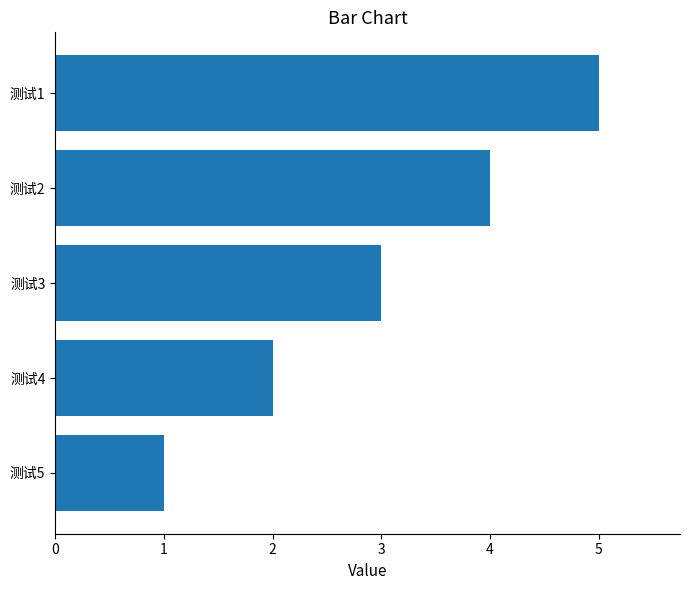

Reading top to bottom, transcribe all the data shown in this chart.

测试1=5	测试2=4	测试3=3	测试4=2	测试5=1